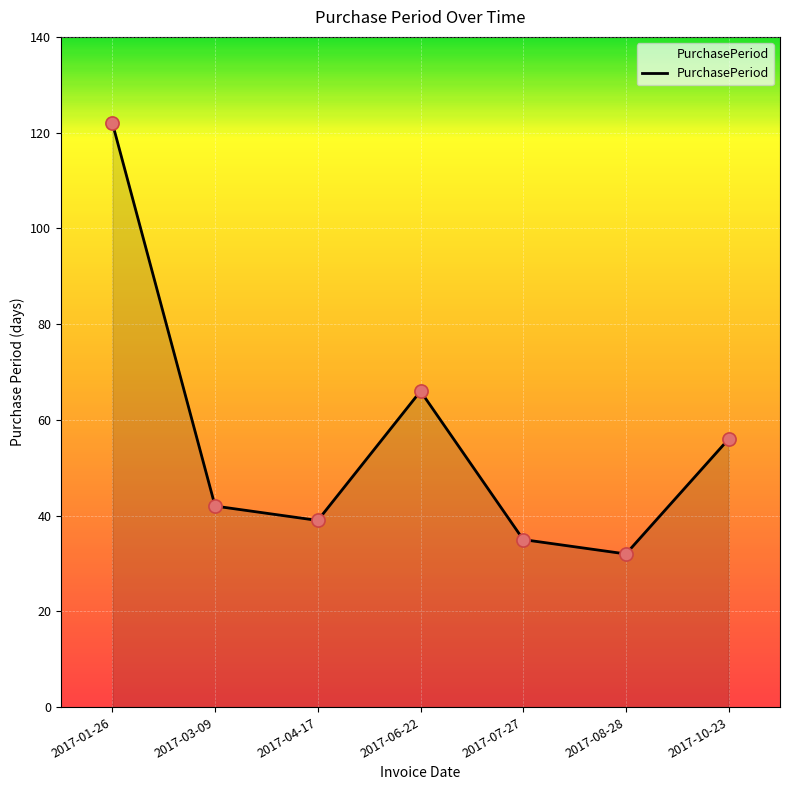

What is the ratio of the value at 2017-01-26 to the value at 2017-06-22?

1.8